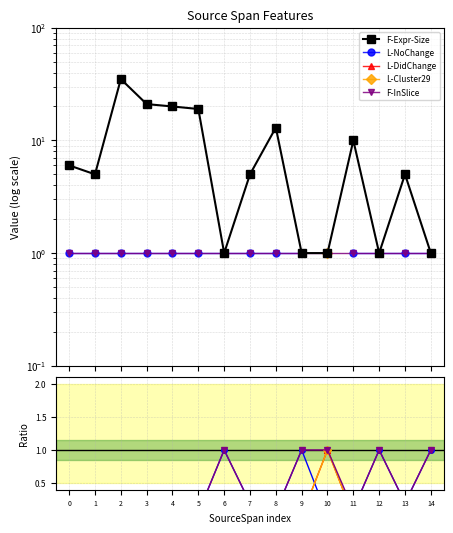

At which label is F-Expr-Size closest to 18?

5